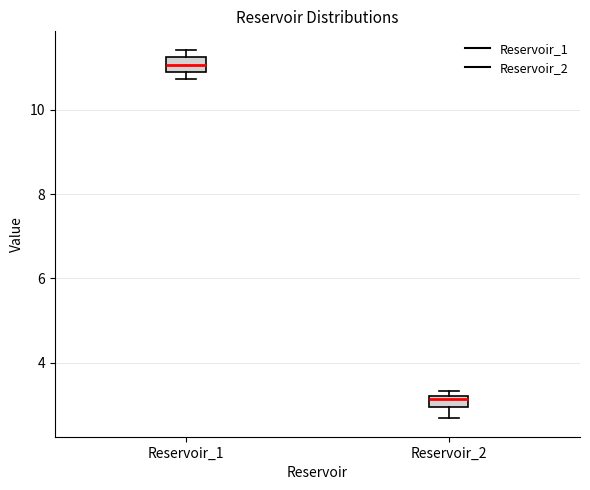

Which box has the lowest median line?

Reservoir_2